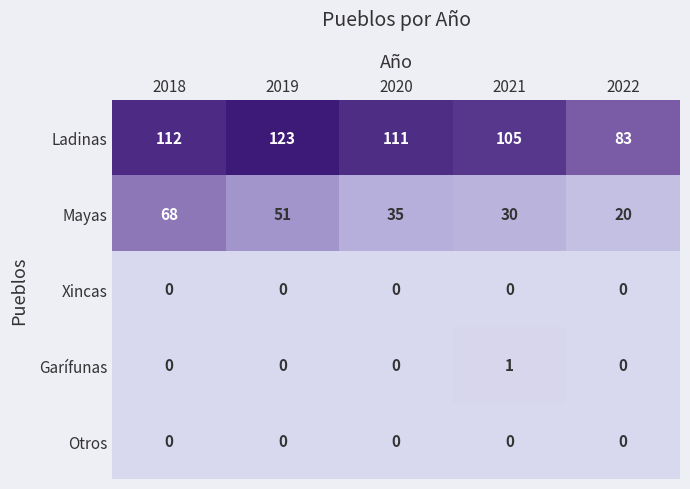

Reading left to right, transcribe all the data shown in this chart.

Ladinas: 112	123	111	105	83
Mayas: 68	51	35	30	20
Xincas: 0	0	0	0	0
Garífunas: 0	0	0	1	0
Otros: 0	0	0	0	0